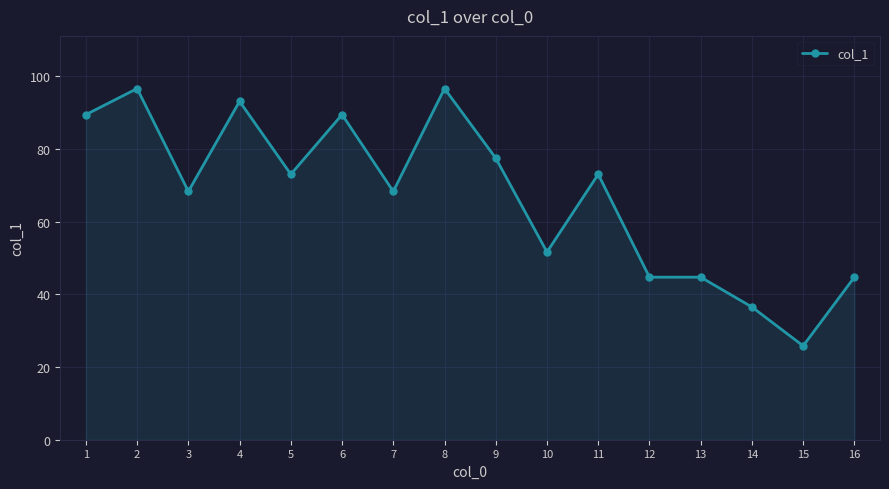

Which label corresponds to the smallest value in the chart?

15